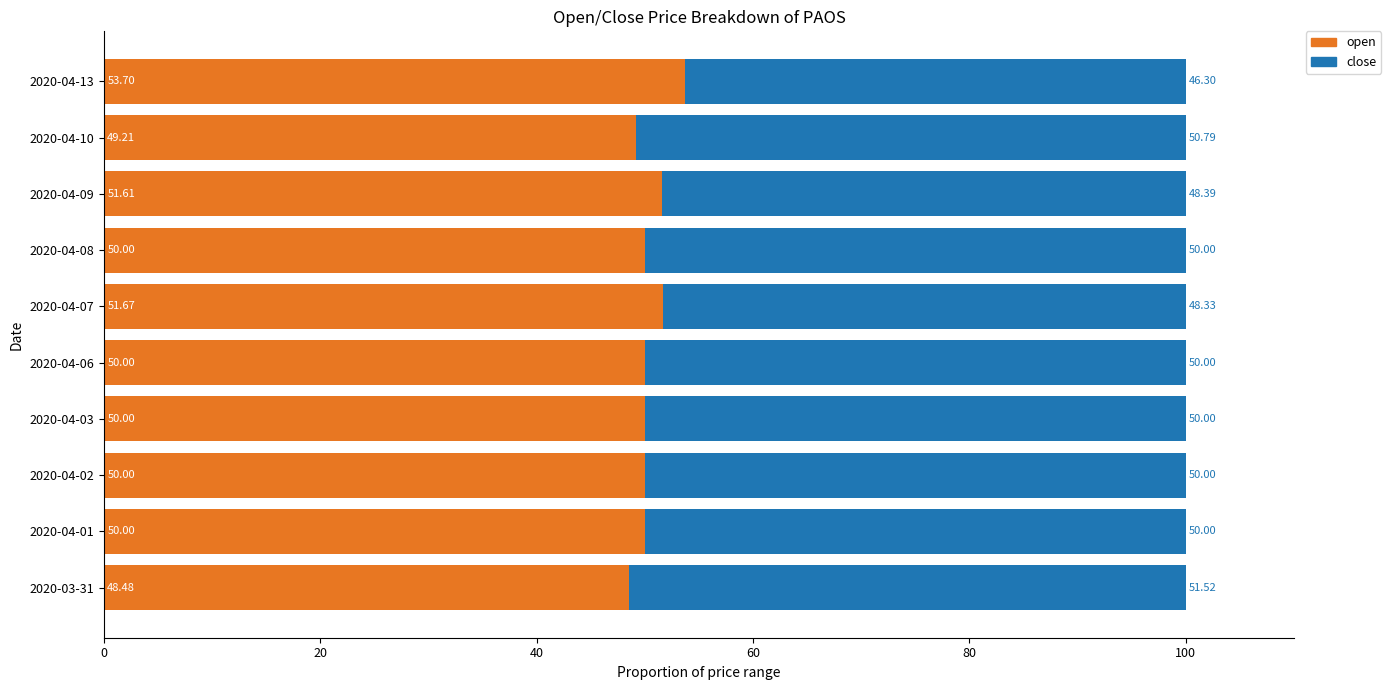

What is the total value across all series at 2020-04-10?

100.0